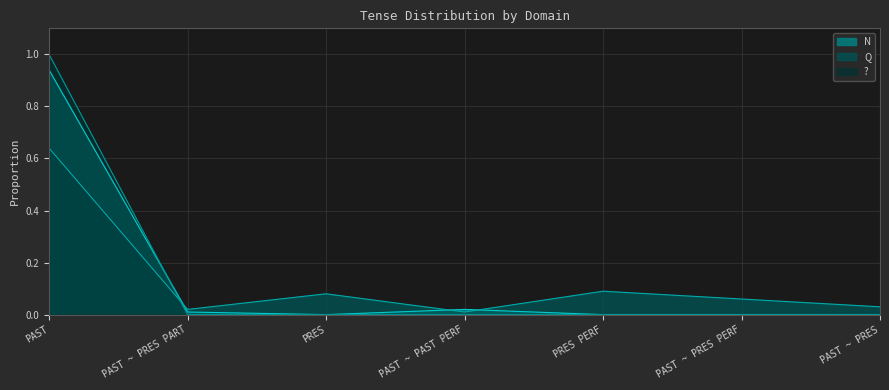

Reading right to left, list all the values displayed in this chart.

N: PAST ~ PRES=0.0	PAST ~ PRES PERF=0.0	PRES PERF=0.0	PAST ~ PAST PERF=0.0	PRES=0.0	PAST ~ PRES PART=0.0	PAST=0.9
Q: PAST ~ PRES=0.0	PAST ~ PRES PERF=0.1	PRES PERF=0.1	PAST ~ PAST PERF=0.0	PRES=0.1	PAST ~ PRES PART=0.0	PAST=0.6
?: PAST ~ PRES=0.0	PAST ~ PRES PERF=0.0	PRES PERF=0.0	PAST ~ PAST PERF=0.0	PRES=0.0	PAST ~ PRES PART=0.0	PAST=1.0